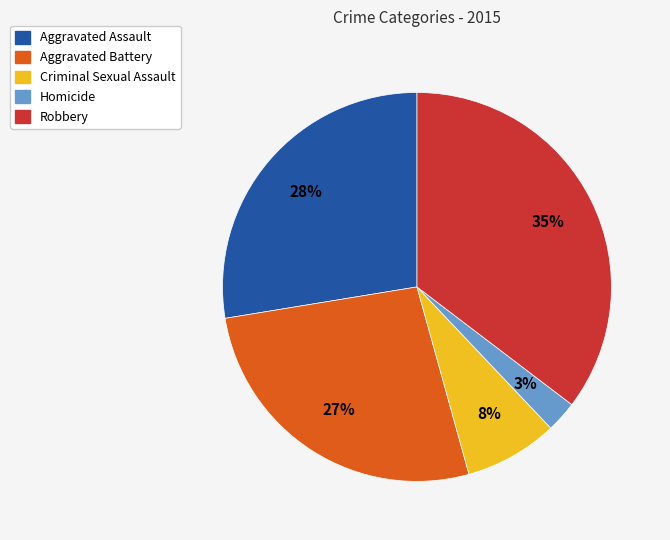

Is Aggravated Battery the majority of the pie?

No